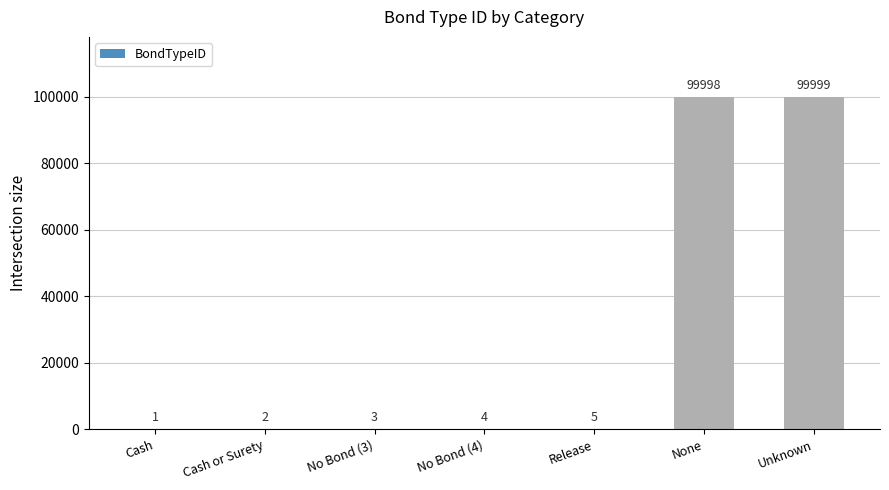

Which category has the highest value across all series?

Unknown